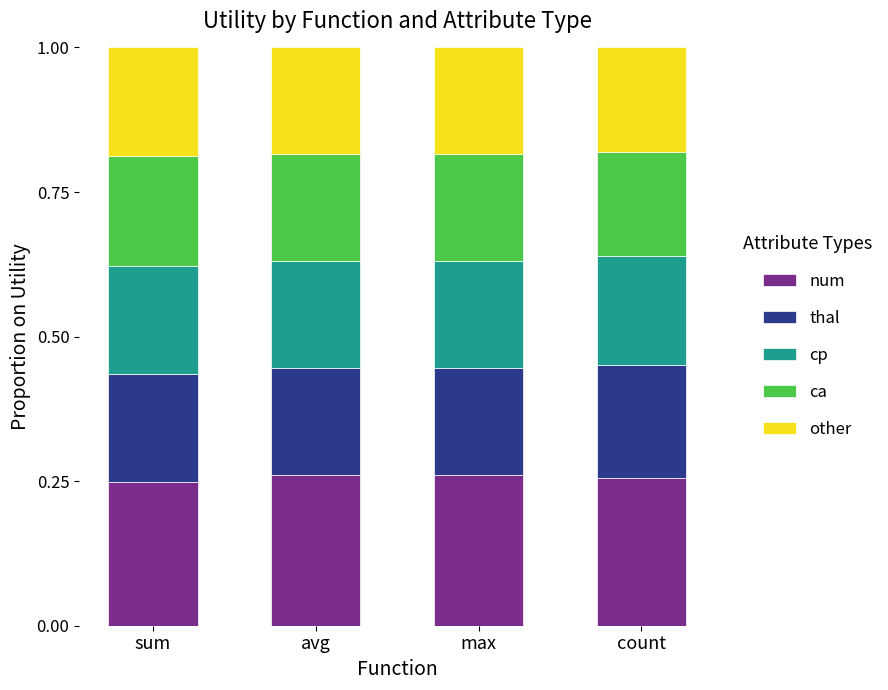

What is the total value across all series at max?

1.0